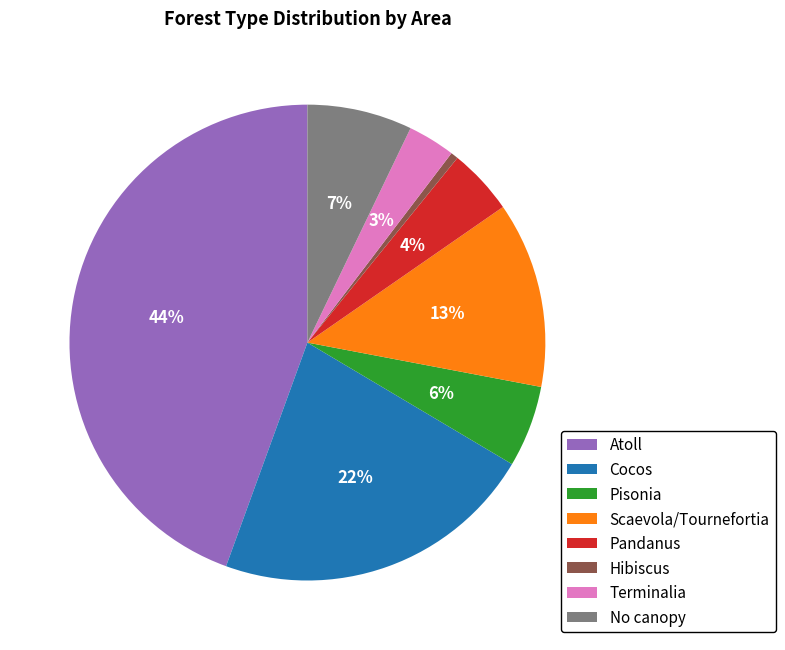

To the nearest percent, what is the average slice percentage?

12%